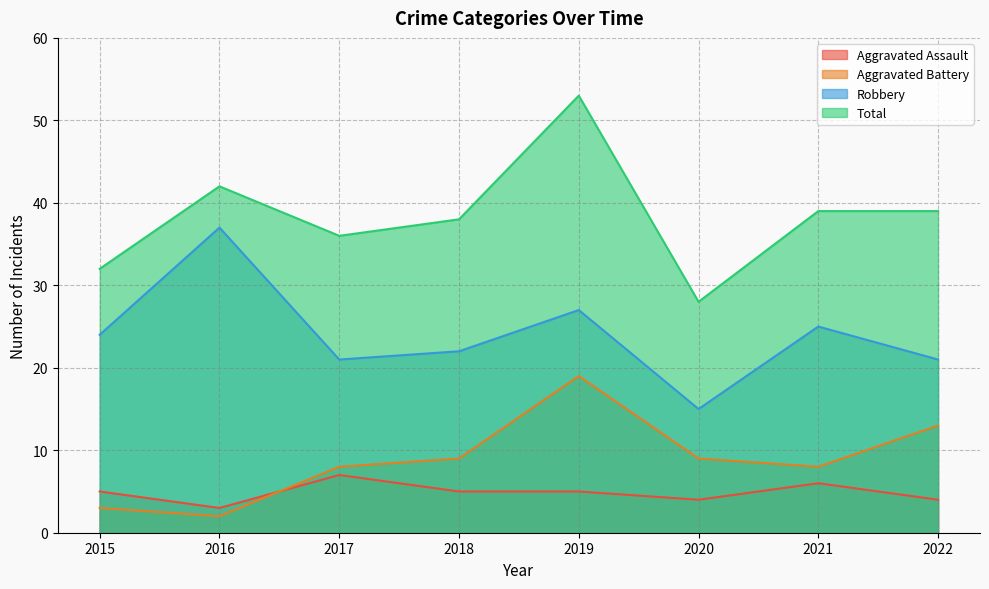

True or false: Aggravated Assault and Total intersect in this chart.

False